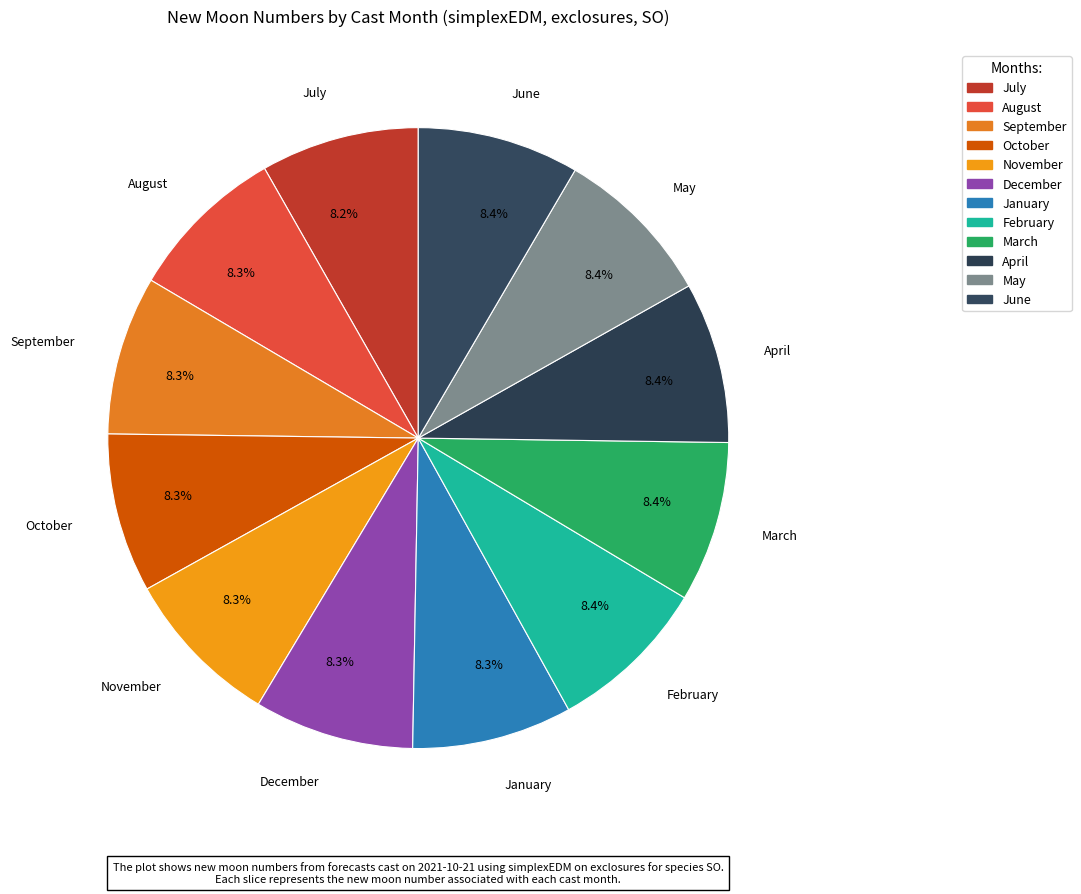

How many segments does this pie chart have?

12